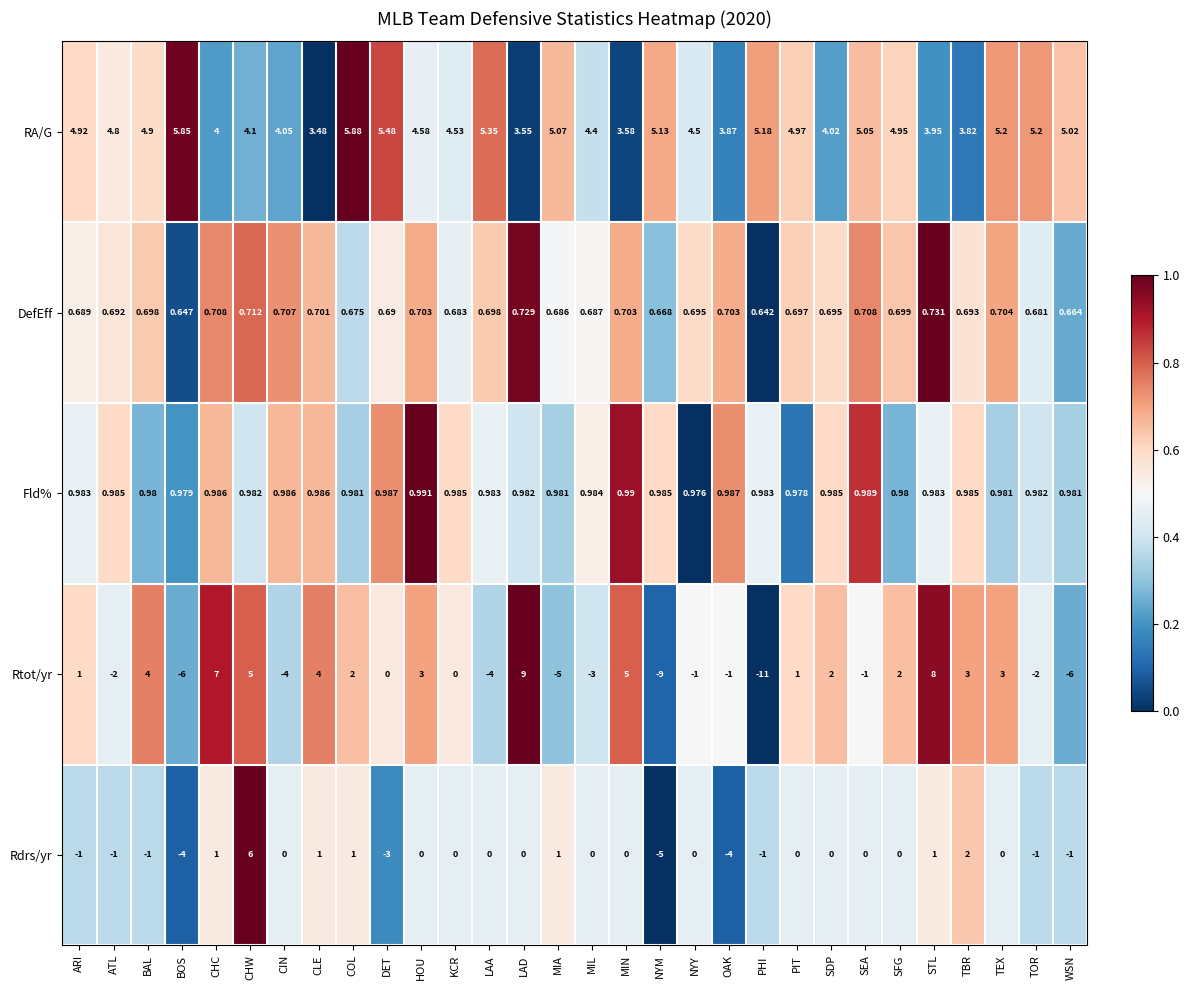

Rank the series at SEA from highest to lowest value.

RA/G, Fld%, DefEff, Rdrs/yr, Rtot/yr